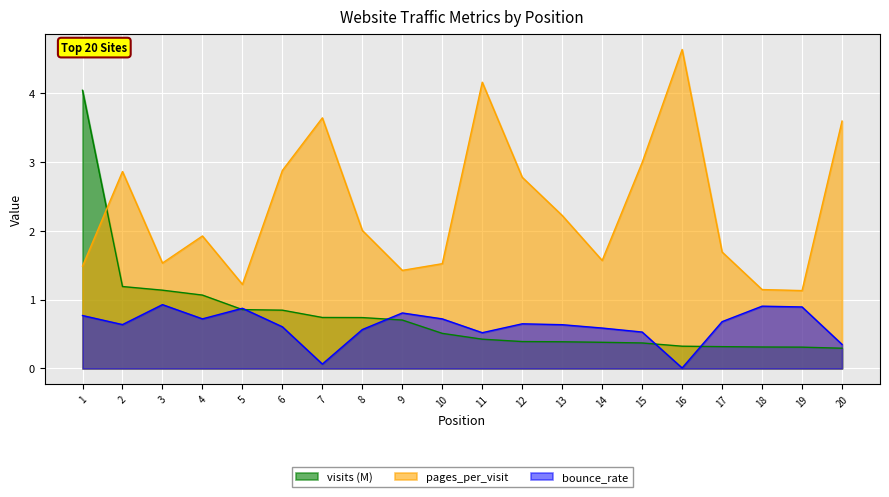

Does the chart display data point markers on the line(s)?

No